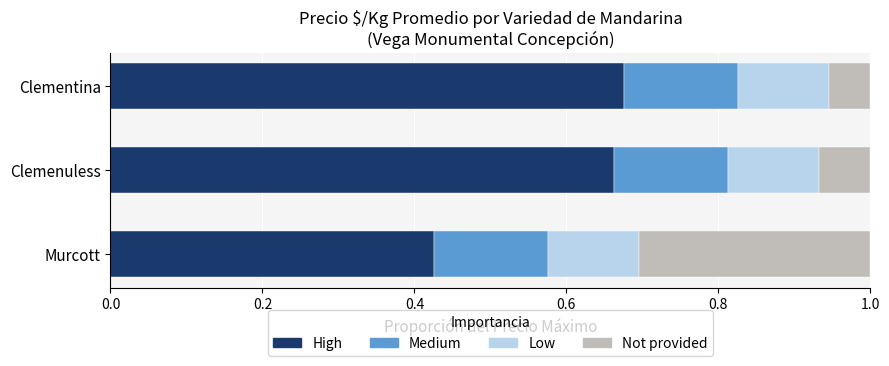

Is it true that High equals 0.7 at Murcott?

False